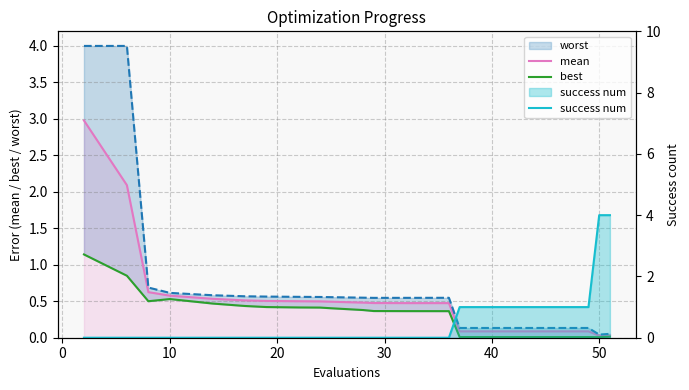

How many data points in success num are above 0?

6